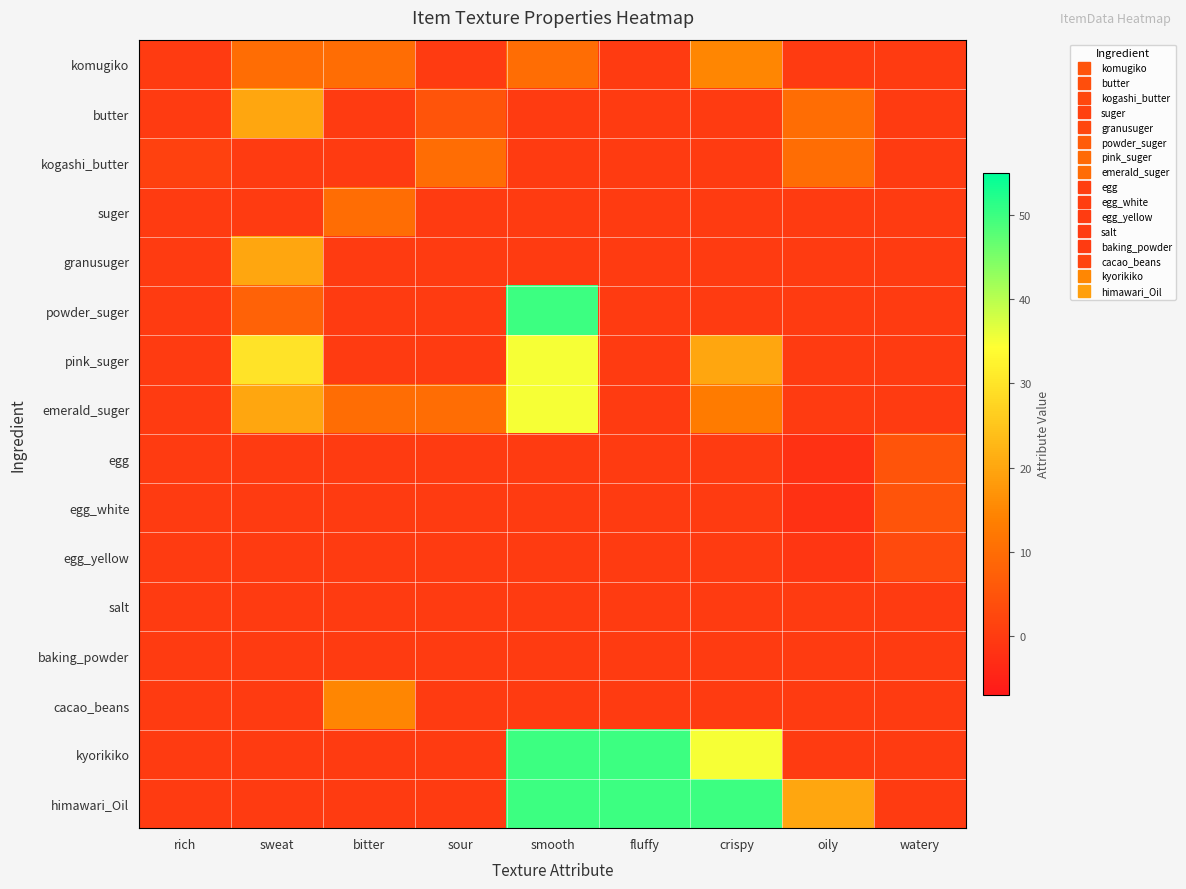

Reading right to left, list all the values displayed in this chart.

komugiko: watery=0	oily=0	crispy=15	fluffy=0	smooth=10	sour=0	bitter=10	sweat=10	rich=0
butter: watery=0	oily=10	crispy=0	fluffy=0	smooth=0	sour=5	bitter=0	sweat=20	rich=0
kogashi_butter: watery=0	oily=10	crispy=0	fluffy=0	smooth=0	sour=10	bitter=0	sweat=0	rich=1
suger: watery=0	oily=0	crispy=0	fluffy=0	smooth=0	sour=0	bitter=10	sweat=0	rich=0
granusuger: watery=0	oily=0	crispy=0	fluffy=0	smooth=0	sour=0	bitter=0	sweat=20	rich=0
powder_suger: watery=0	oily=0	crispy=0	fluffy=0	smooth=50	sour=0	bitter=0	sweat=8	rich=0
pink_suger: watery=0	oily=0	crispy=20	fluffy=0	smooth=35	sour=0	bitter=0	sweat=30	rich=0
emerald_suger: watery=0	oily=0	crispy=13	fluffy=0	smooth=35	sour=10	bitter=10	sweat=20	rich=0
egg: watery=5	oily=-2	crispy=0	fluffy=0	smooth=0	sour=0	bitter=0	sweat=0	rich=0
egg_white: watery=5	oily=-2	crispy=0	fluffy=0	smooth=0	sour=0	bitter=0	sweat=0	rich=0
egg_yellow: watery=3	oily=-1	crispy=0	fluffy=0	smooth=0	sour=0	bitter=0	sweat=0	rich=0
salt: watery=0	oily=0	crispy=0	fluffy=0	smooth=0	sour=0	bitter=0	sweat=0	rich=0
baking_powder: watery=0	oily=0	crispy=0	fluffy=0	smooth=0	sour=0	bitter=0	sweat=0	rich=0
cacao_beans: watery=0	oily=0	crispy=0	fluffy=0	smooth=0	sour=0	bitter=15	sweat=0	rich=0
kyorikiko: watery=0	oily=0	crispy=35	fluffy=50	smooth=50	sour=0	bitter=0	sweat=0	rich=0
himawari_Oil: watery=0	oily=20	crispy=50	fluffy=50	smooth=50	sour=0	bitter=0	sweat=0	rich=0